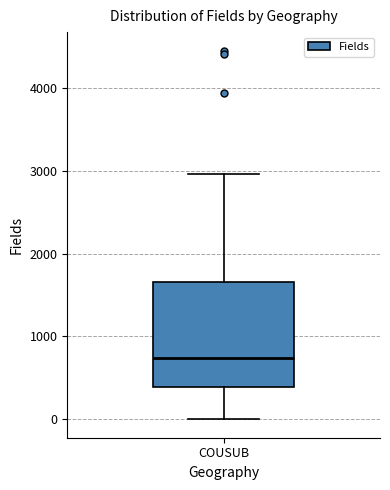

Where does the lower whisker of the box for COUSUB end on the y-axis? The values are not printed on the chart, so give them approximately, as read against the axis.

0